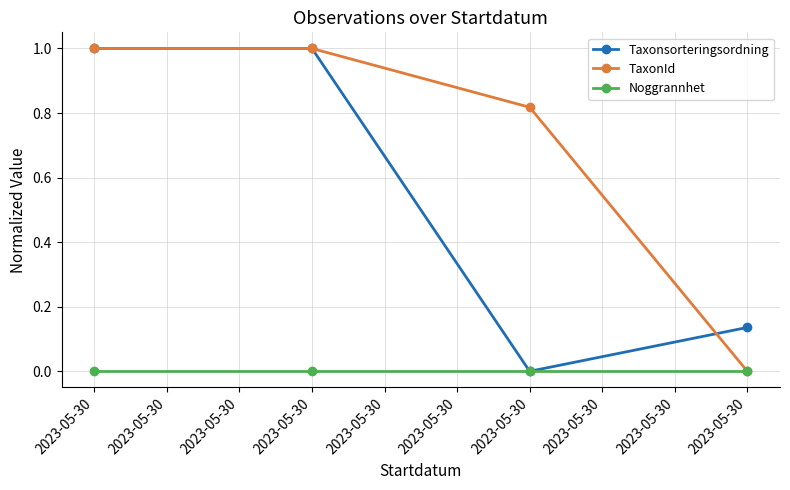

How many values in the TaxonId series exceed 0?

3